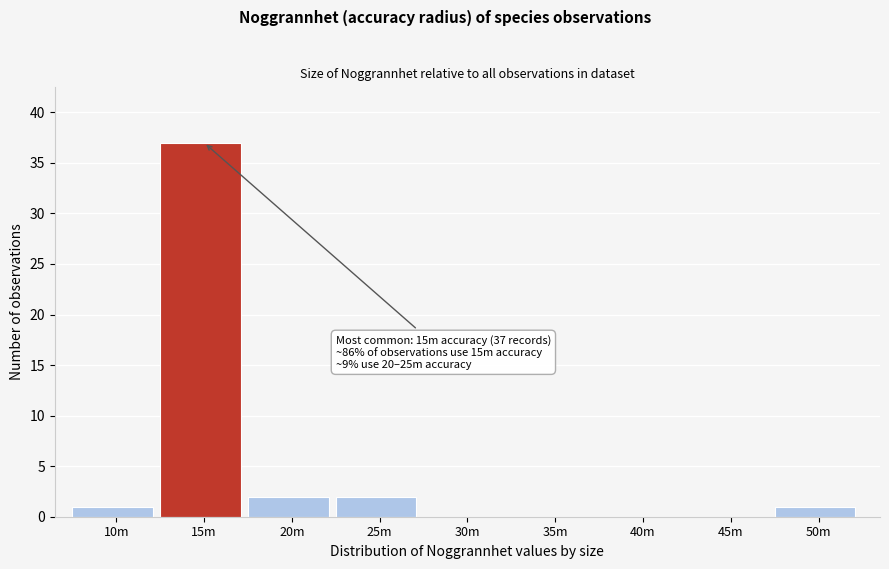

Reading left to right, what are all the values shown in this chart?

10m=1	15m=37	20m=2	25m=2	30m=0	35m=0	40m=0	45m=0	50m=1